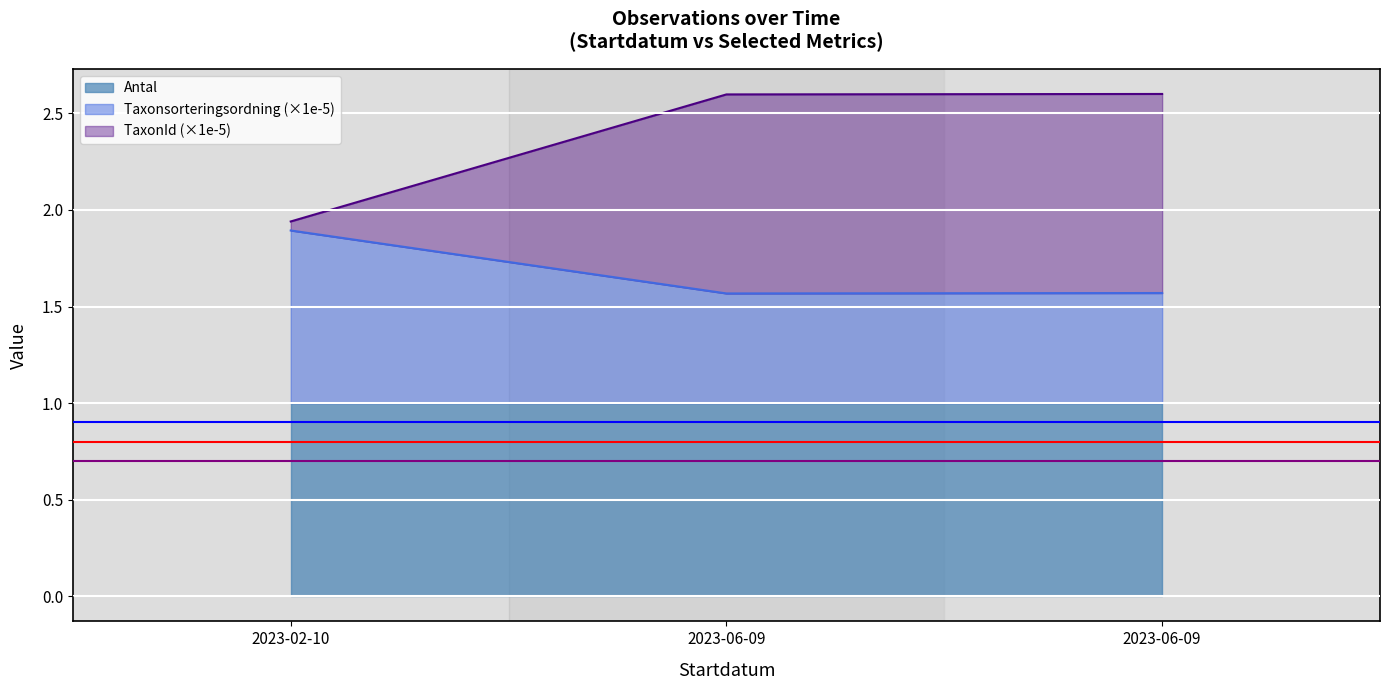

Between 2023-02-10 and 2023-06-09, which is larger?

2023-02-10